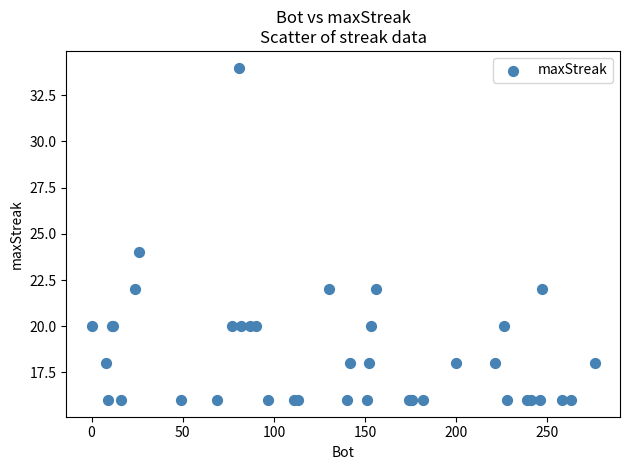

What Y value in the scatter plot is closest to 25?

24